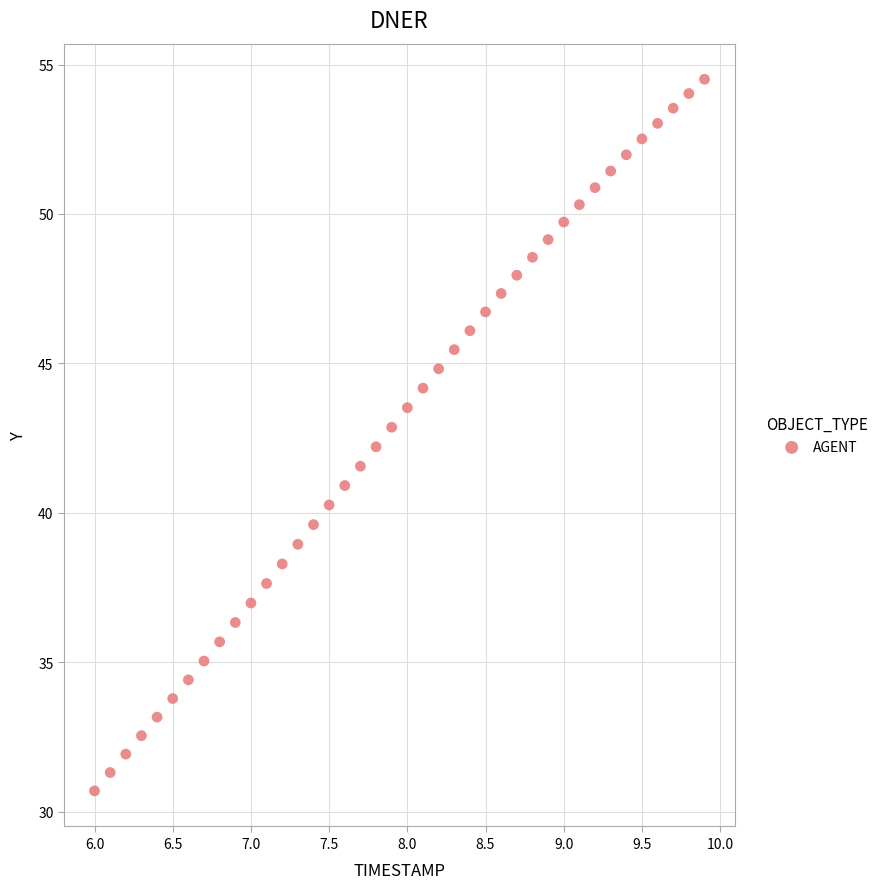

What is the range of X values (max minus min)?

3.9